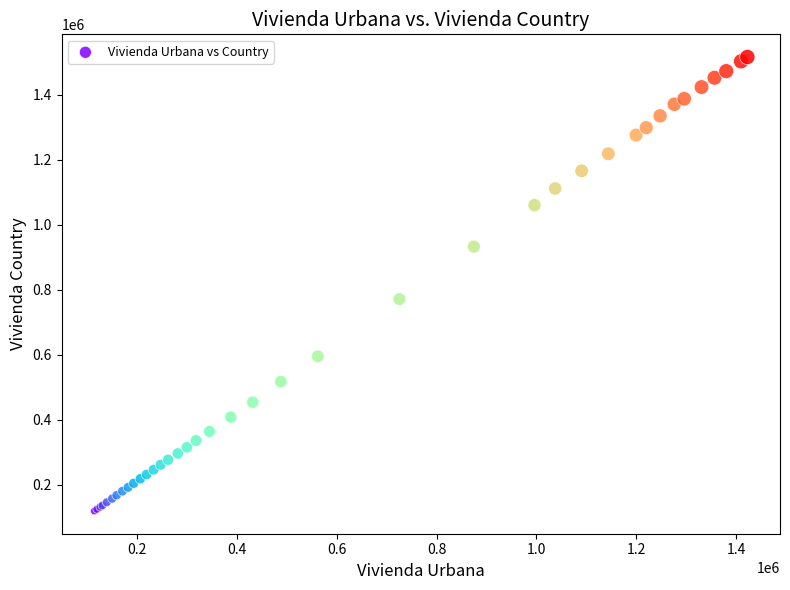

What Y value in the scatter plot is closest to 817651?

771072.3